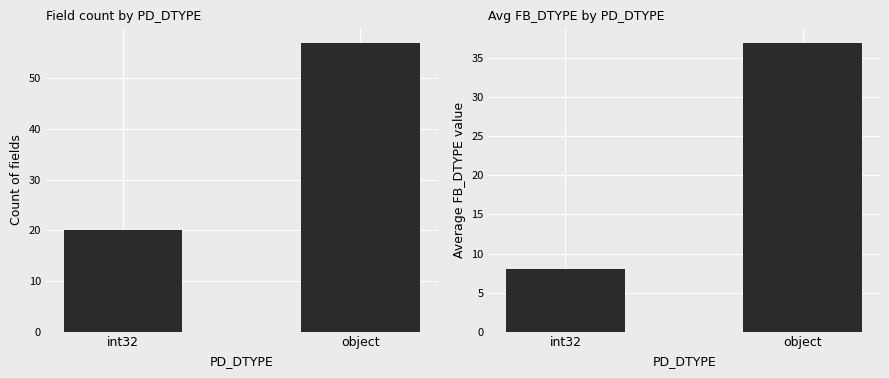

What is the average value of the count series?

38